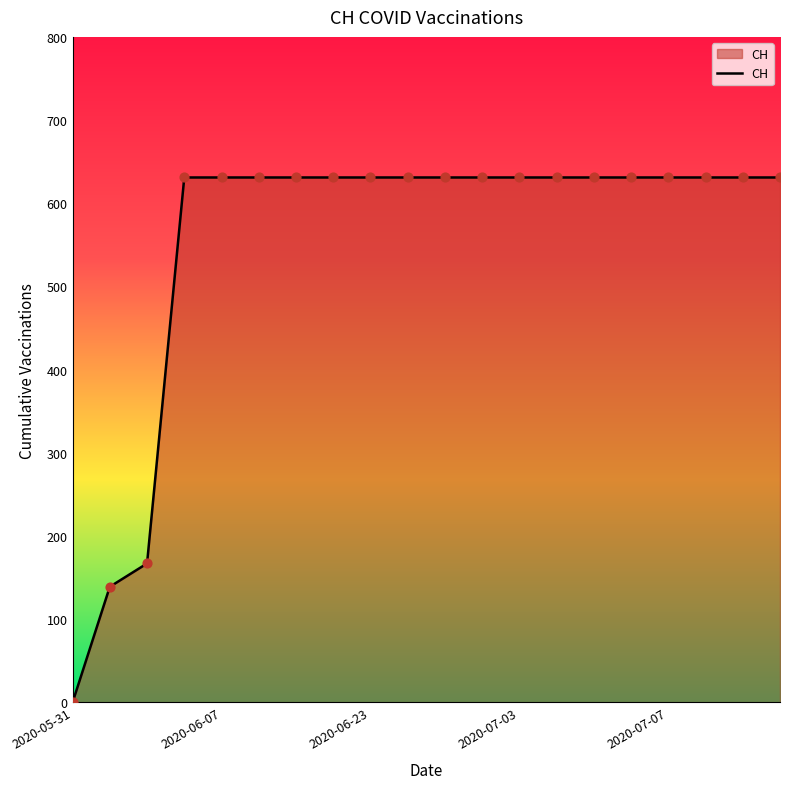

What is the maximum value shown in the chart?

631